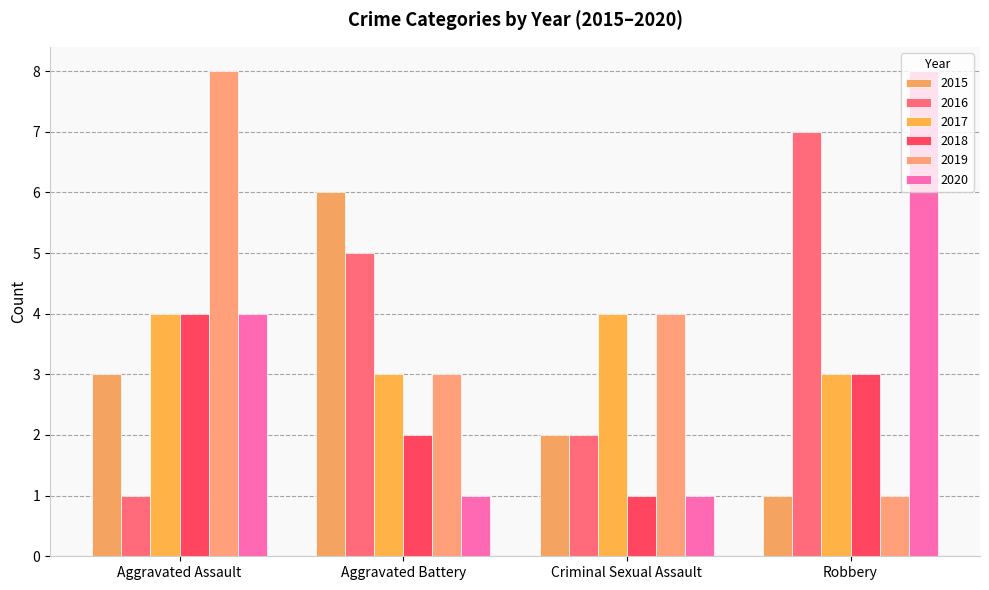

What is the spread (max minus min) of values at Aggravated Assault?

7